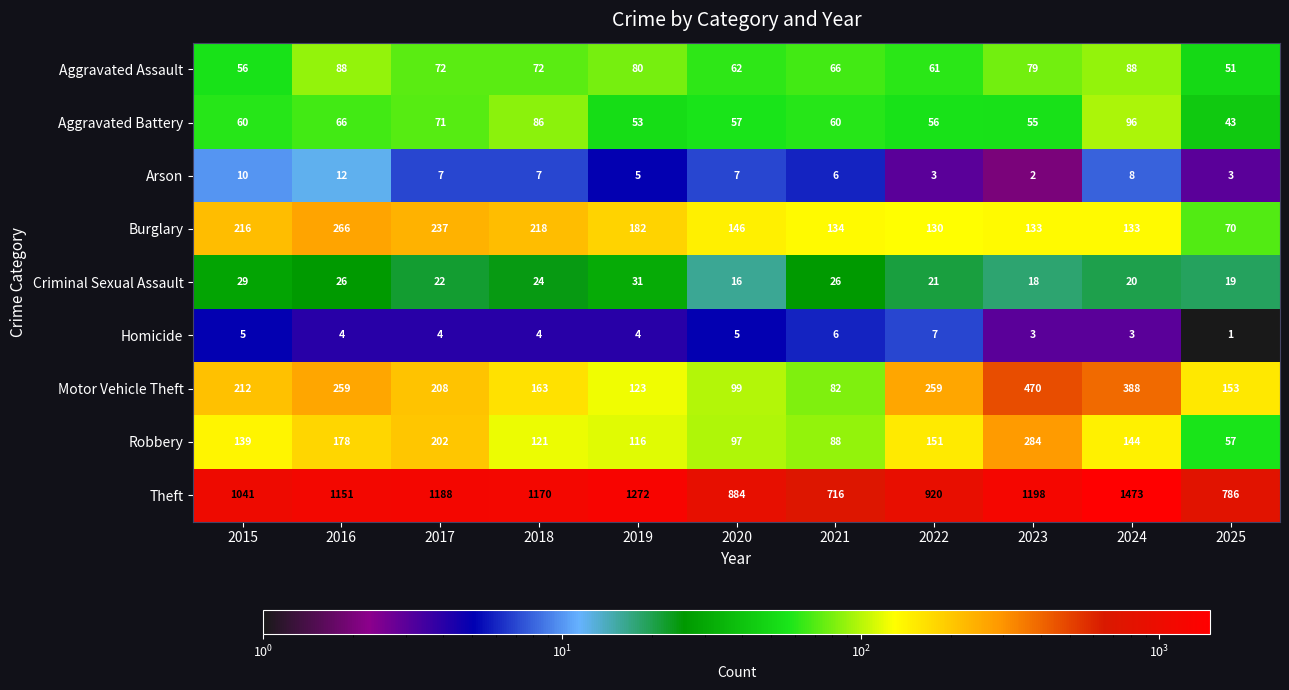

Which series has the largest total across all categories?

Theft